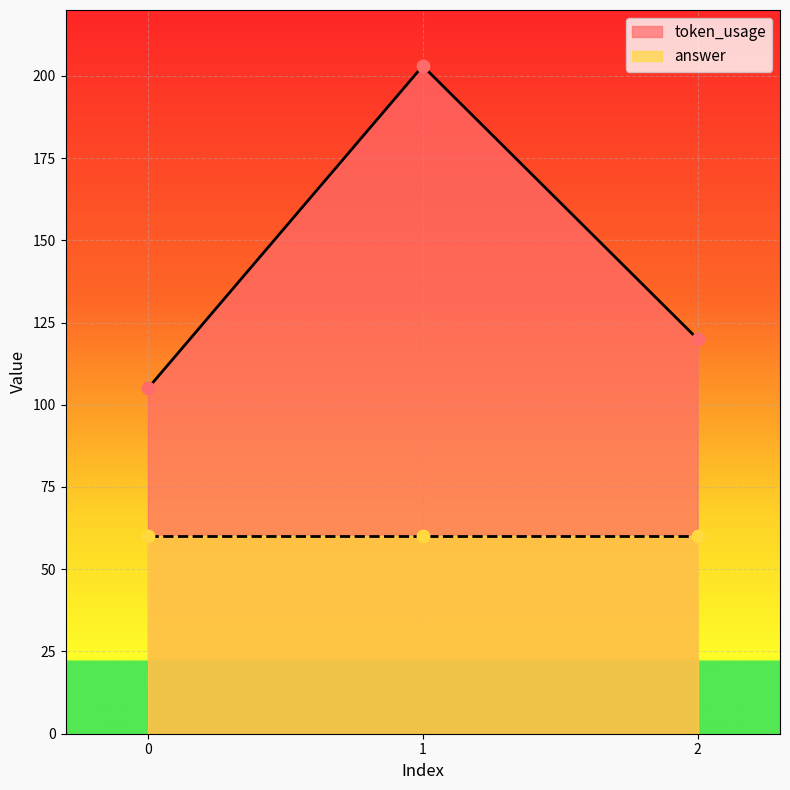

Which has a higher value, 1 or 2?

1